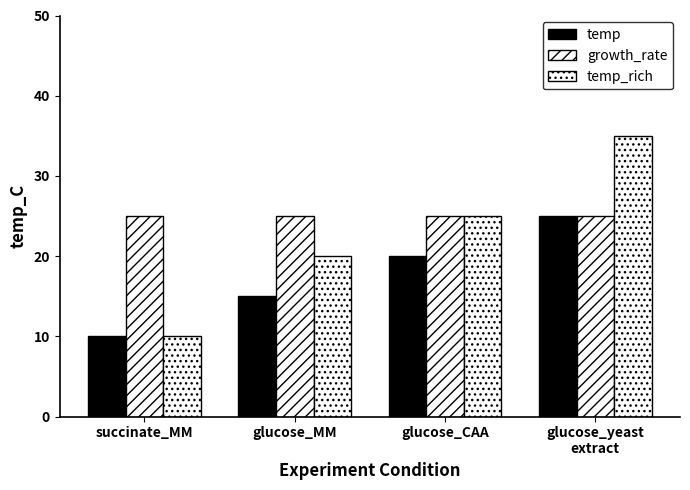

Does the chart contain any negative values?

No